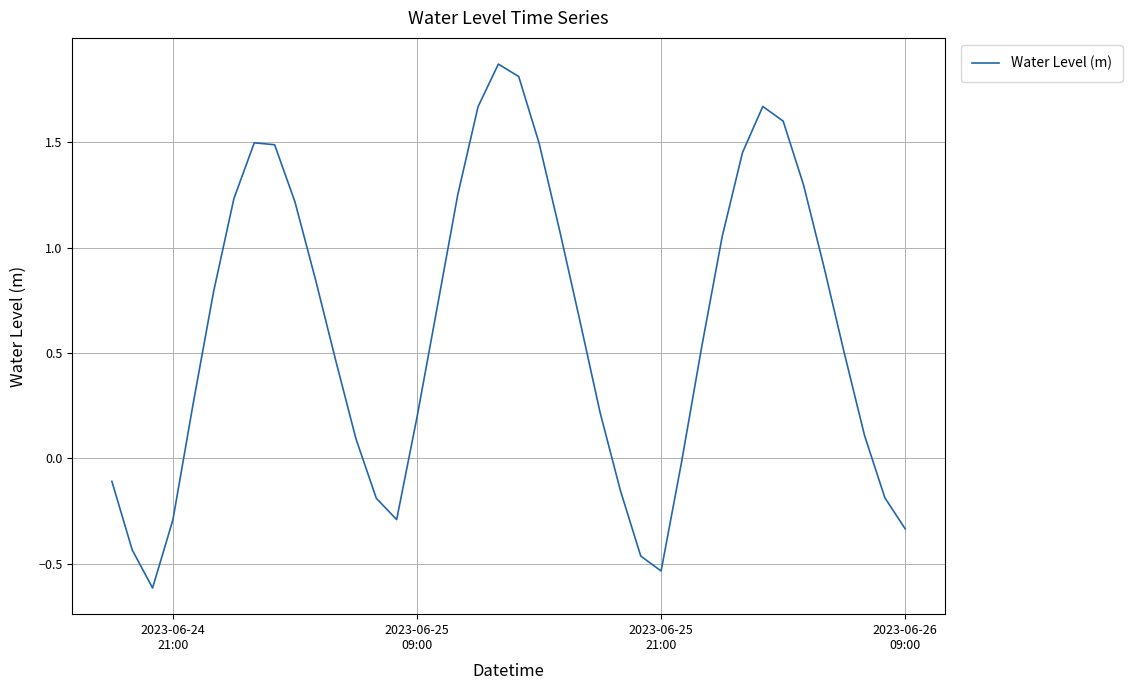

True or false: the data has more than 2 interior local peaks.

True